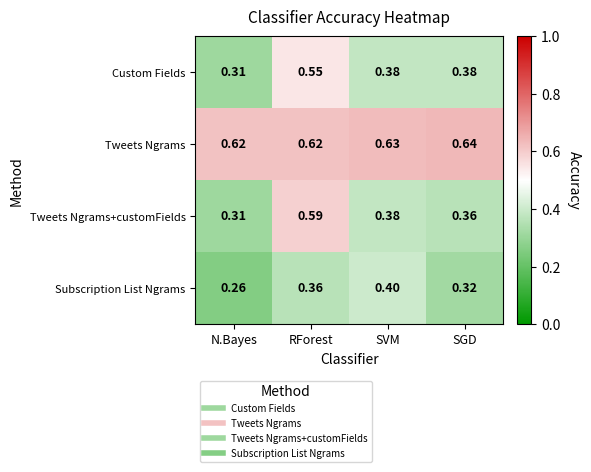

At which category is the sum across all series the highest?

RForest